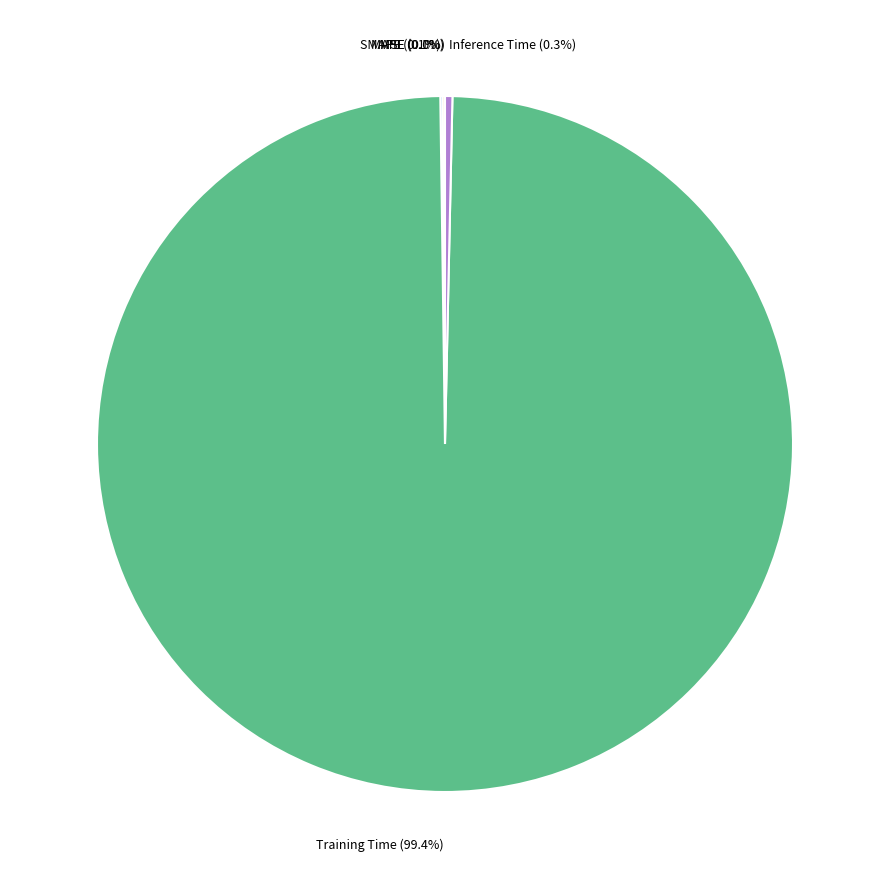

Is there any slice that represents more than half of the pie?

Yes